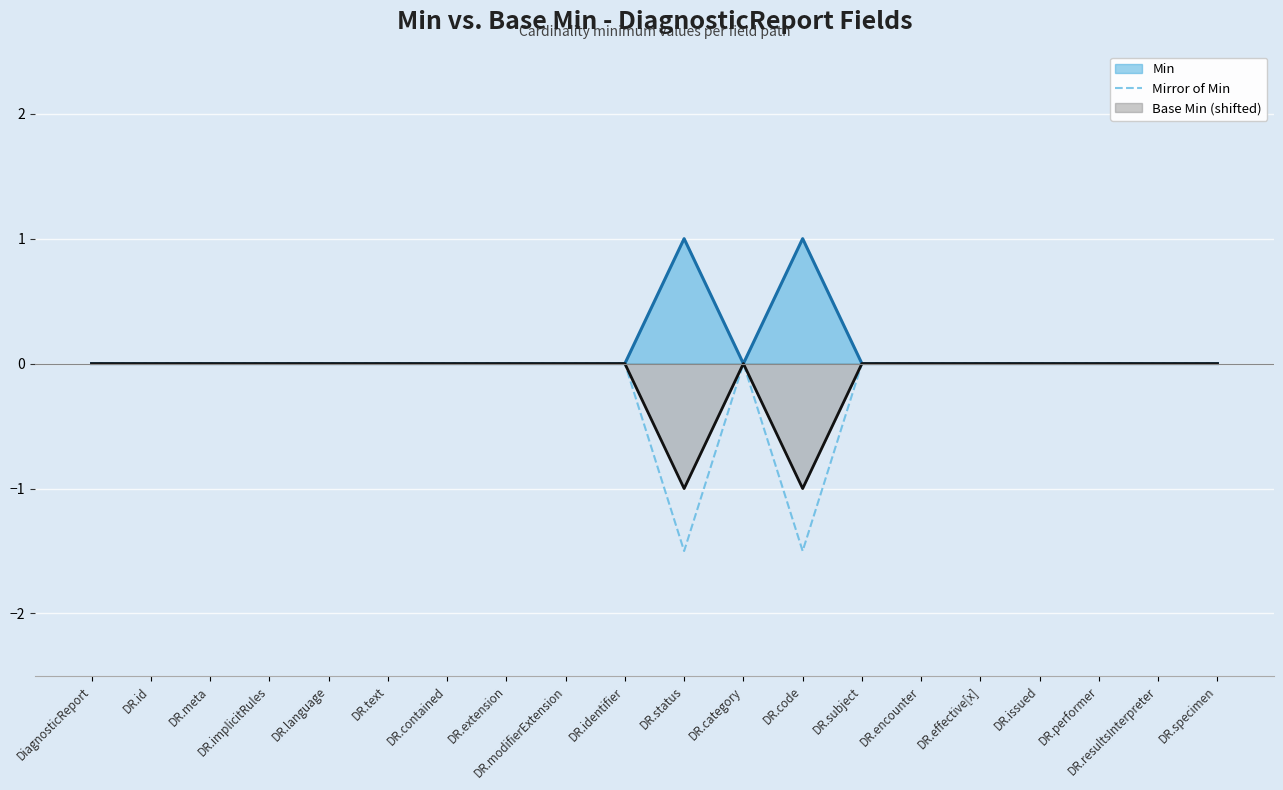

Is it true that Base Min (shifted) equals 0.0 at DR.specimen?

True